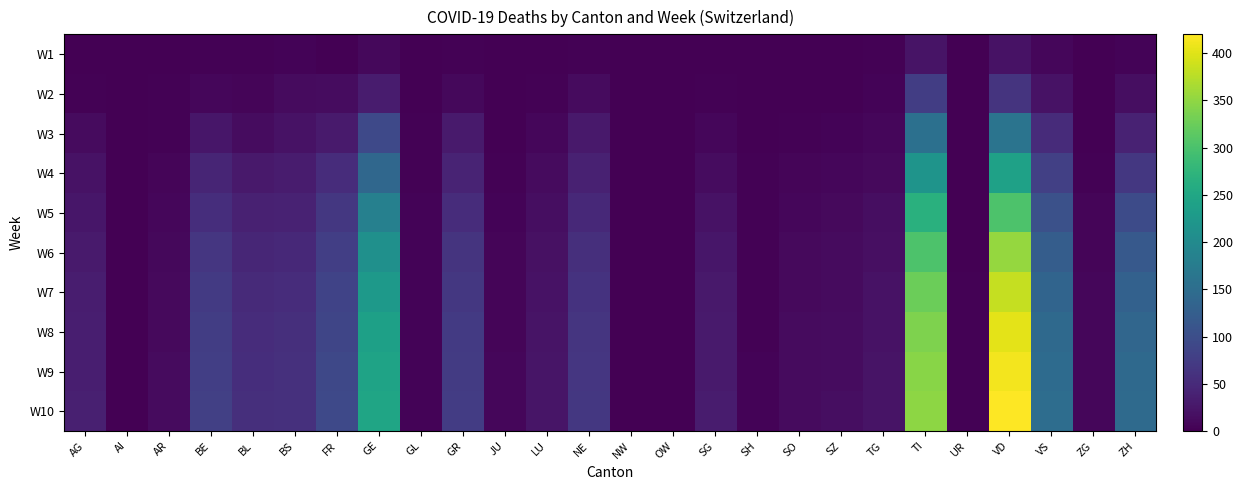

Reading left to right, transcribe all the data shown in this chart.

W1: AG=1	AI=0	AR=0	BE=2	BL=3	BS=4	FR=1	GE=9	GL=0	GR=3	JU=0	LU=0	NE=3	NW=0	OW=0	SG=0	SH=0	SO=0	SZ=0	TG=3	TI=22	UR=0	VD=21	VS=7	ZG=0	ZH=4
W2: AG=3	AI=0	AR=2	BE=8	BL=5	BS=13	FR=14	GE=32	GL=0	GR=9	JU=0	LU=3	NE=13	NW=0	OW=0	SG=2	SH=0	SO=1	SZ=1	TG=4	TI=76	UR=0	VD=63	VS=21	ZG=0	ZH=15
W3: AG=12	AI=0	AR=3	BE=26	BL=14	BS=21	FR=31	GE=92	GL=2	GR=30	JU=0	LU=7	NE=28	NW=0	OW=0	SG=8	SH=1	SO=3	SZ=4	TG=7	TI=155	UR=1	VD=162	VS=51	ZG=1	ZH=41
W4: AG=20	AI=0	AR=5	BE=43	BL=28	BS=32	FR=54	GE=140	GL=3	GR=42	JU=2	LU=12	NE=39	NW=0	OW=0	SG=14	SH=2	SO=6	SZ=7	TG=11	TI=218	UR=1	VD=240	VS=79	ZG=3	ZH=68
W5: AG=26	AI=0	AR=7	BE=55	BL=38	BS=40	FR=68	GE=183	GL=4	GR=54	JU=4	LU=16	NE=49	NW=0	OW=1	SG=20	SH=3	SO=8	SZ=10	TG=15	TI=267	UR=1	VD=303	VS=104	ZG=5	ZH=96
W6: AG=30	AI=0	AR=9	BE=66	BL=45	BS=48	FR=78	GE=211	GL=4	GR=63	JU=5	LU=19	NE=57	NW=1	OW=1	SG=25	SH=3	SO=10	SZ=12	TG=18	TI=303	UR=1	VD=354	VS=124	ZG=6	ZH=117
W7: AG=33	AI=0	AR=10	BE=72	BL=50	BS=53	FR=84	GE=228	GL=4	GR=68	JU=6	LU=21	NE=62	NW=1	OW=1	SG=28	SH=3	SO=11	SZ=13	TG=20	TI=325	UR=2	VD=383	VS=136	ZG=7	ZH=130
W8: AG=35	AI=0	AR=11	BE=76	BL=53	BS=56	FR=88	GE=238	GL=4	GR=71	JU=6	LU=22	NE=65	NW=1	OW=1	SG=30	SH=3	SO=12	SZ=14	TG=21	TI=338	UR=2	VD=402	VS=143	ZG=7	ZH=138
W9: AG=36	AI=0	AR=12	BE=78	BL=55	BS=58	FR=91	GE=244	GL=4	GR=73	JU=7	LU=23	NE=67	NW=1	OW=1	SG=31	SH=4	SO=12	SZ=14	TG=22	TI=345	UR=2	VD=413	VS=147	ZG=8	ZH=143
W10: AG=37	AI=0	AR=12	BE=80	BL=56	BS=59	FR=93	GE=247	GL=4	GR=74	JU=7	LU=23	NE=68	NW=1	OW=1	SG=32	SH=4	SO=13	SZ=15	TG=22	TI=349	UR=2	VD=420	VS=150	ZG=8	ZH=146